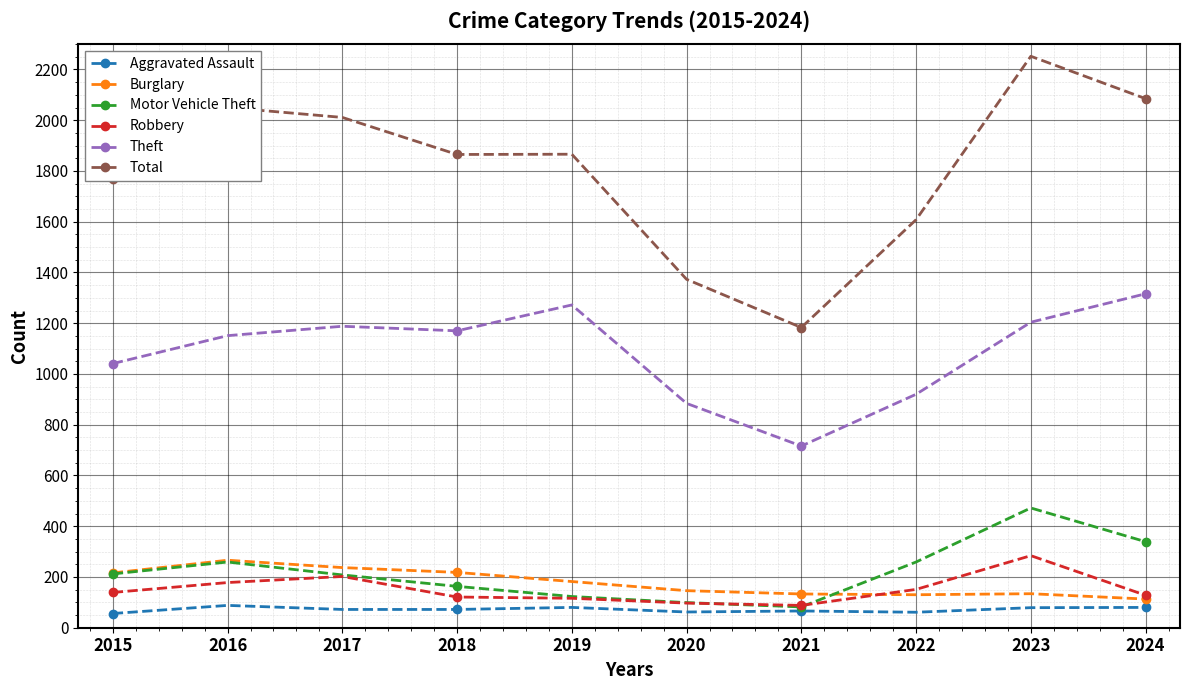

True or false: Robbery and Total intersect in this chart.

False